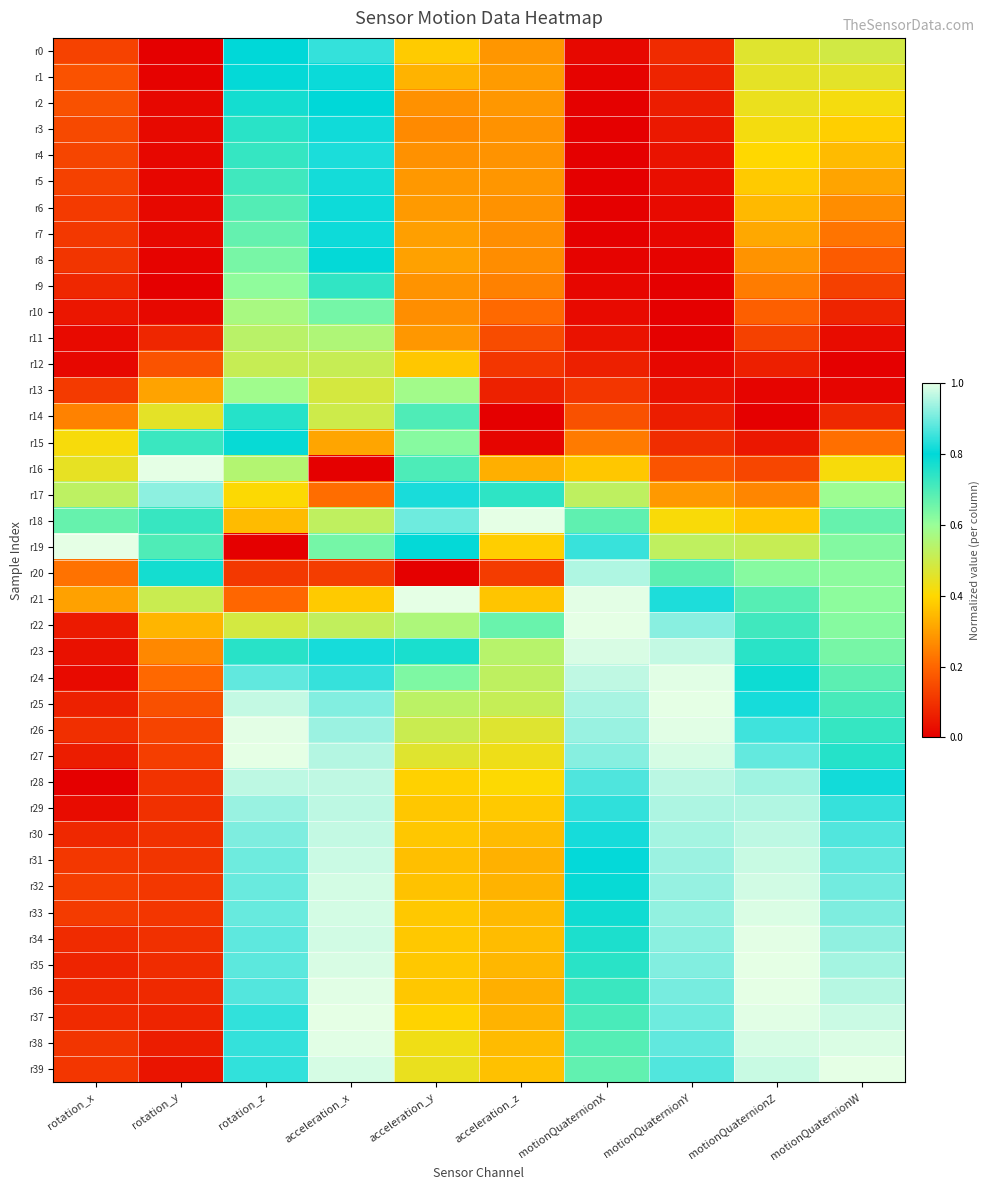

Which has a higher value, motionQuaternionW or motionQuaternionX?

motionQuaternionW